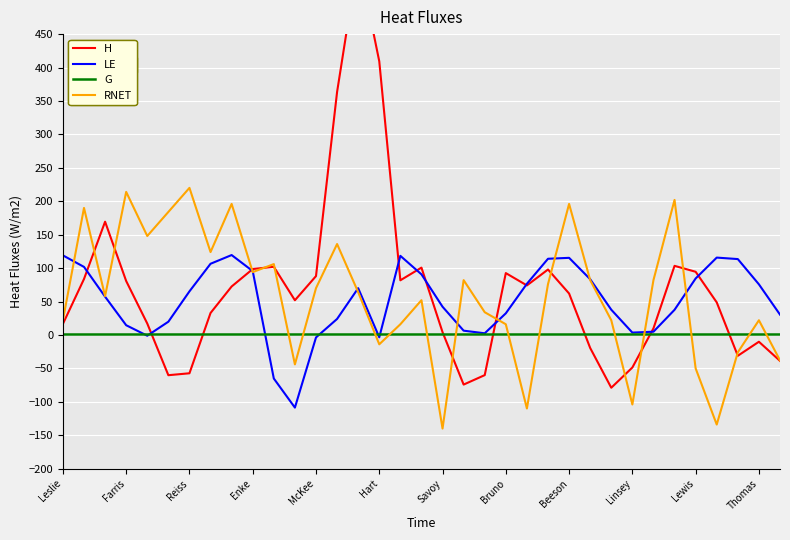

True or false: RNET and G cross at least once.

True